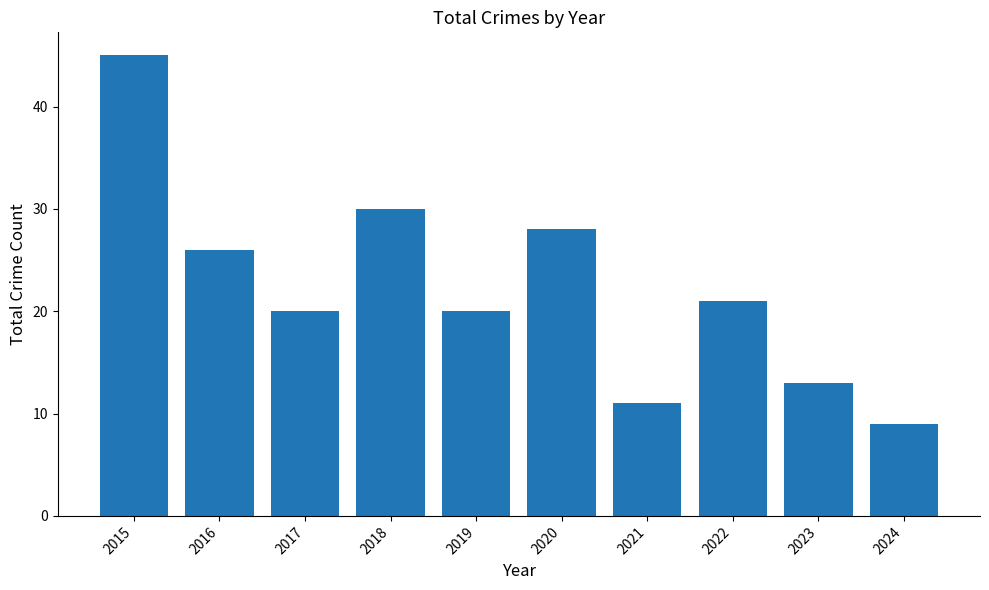

Read the value at 2015.

45